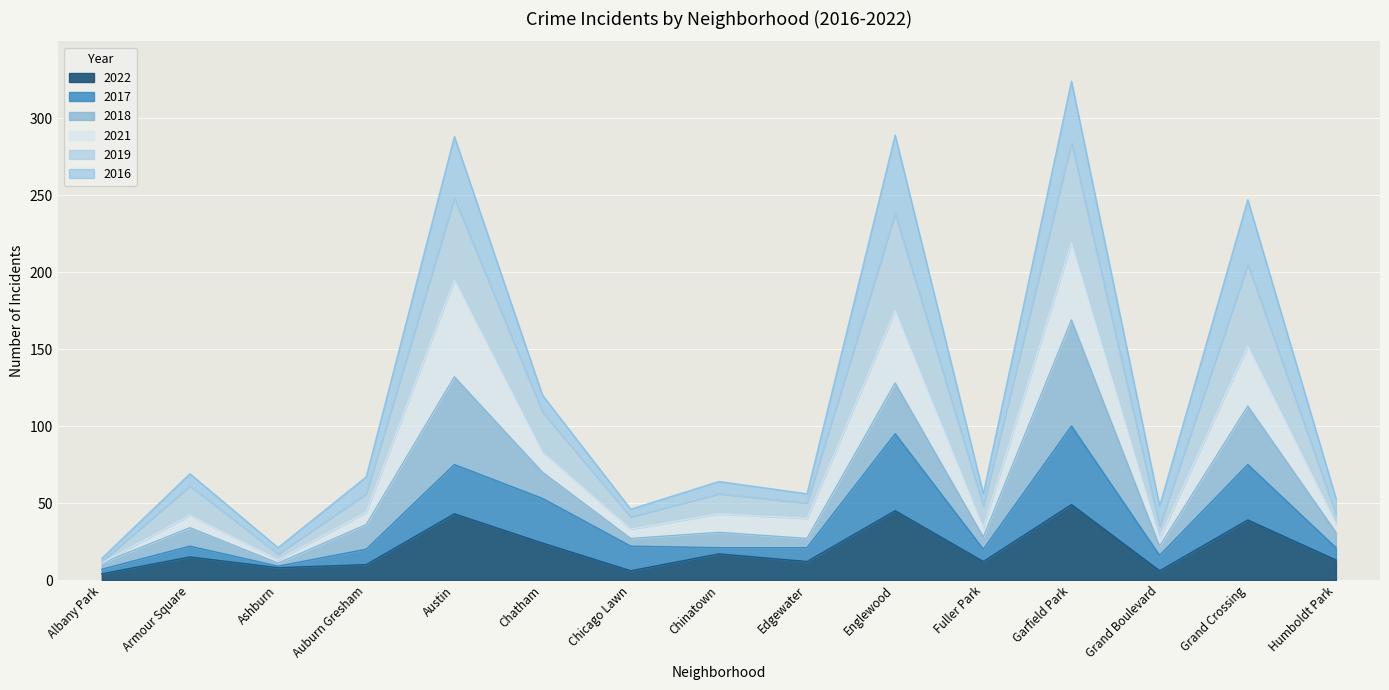

The value of 2022 at Ashburn is 8. True or false?

True